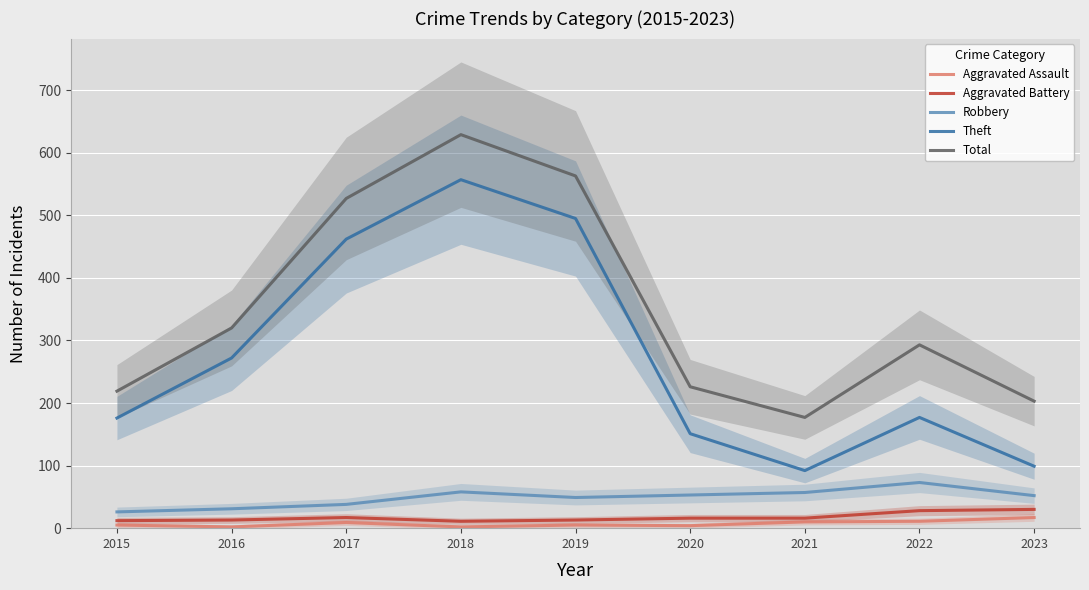

What is the value of the Robbery point at the 2nd from the left?

31